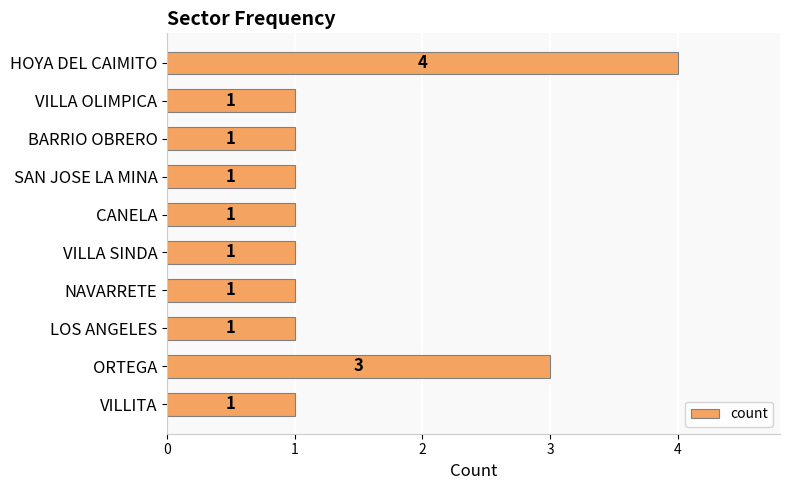

How many values are between 1 and 2?

8